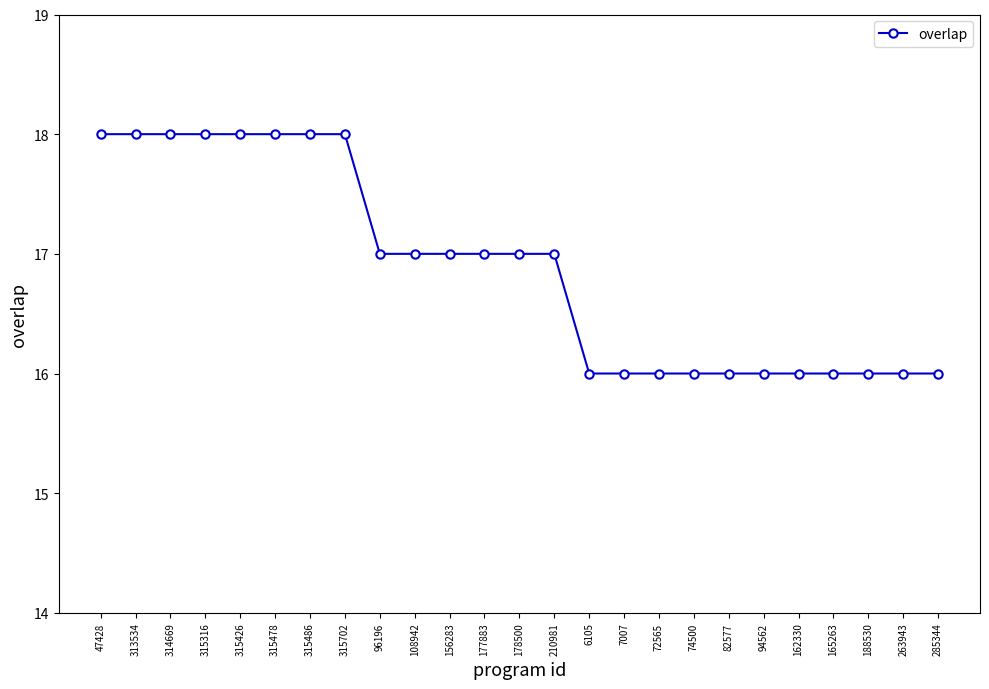

Reading left to right, what are all the values shown in this chart?

47428=18	313534=18	314669=18	315316=18	315426=18	315478=18	315486=18	315702=18	96196=17	108942=17	156283=17	177883=17	178500=17	210981=17	6105=16	7007=16	72565=16	74500=16	82577=16	94562=16	162330=16	165263=16	188530=16	263943=16	285344=16